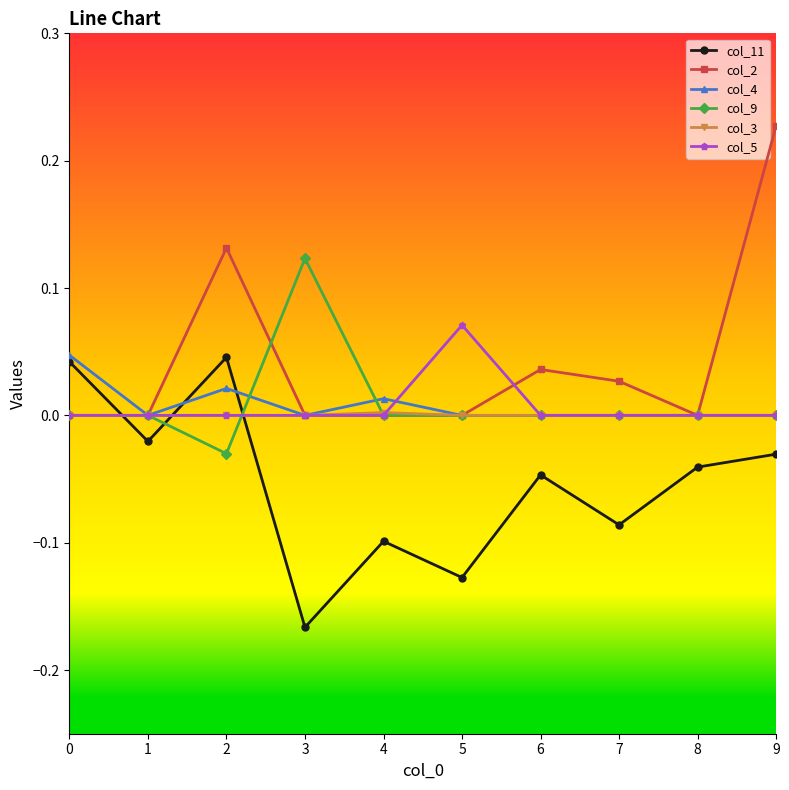

Is the value of col_3 at 7 greater than the value of col_11 at 7?

Yes